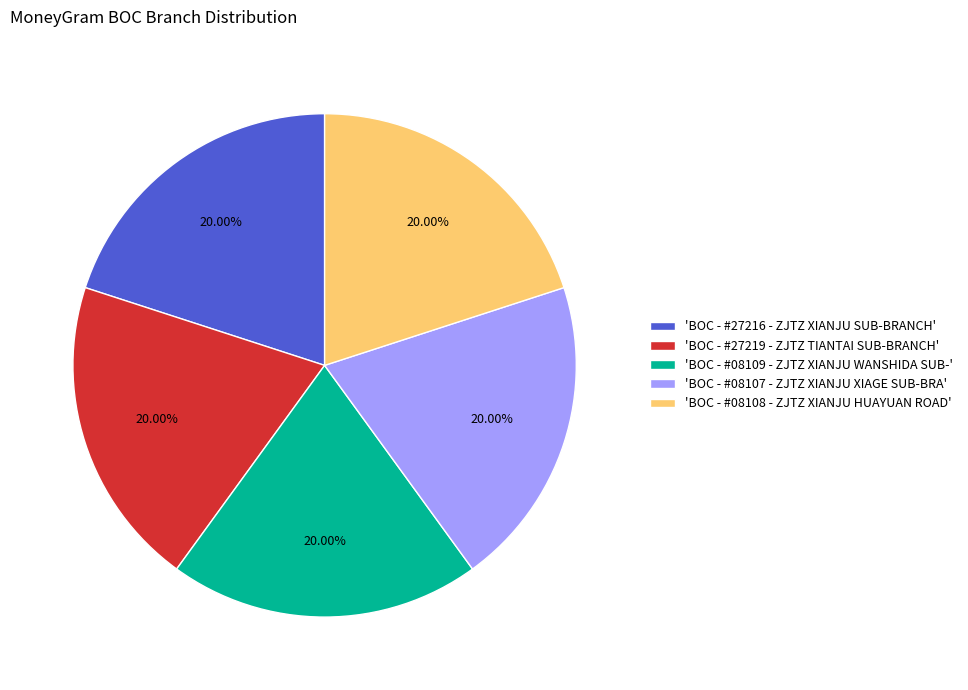

How many slices are in this pie chart?

5